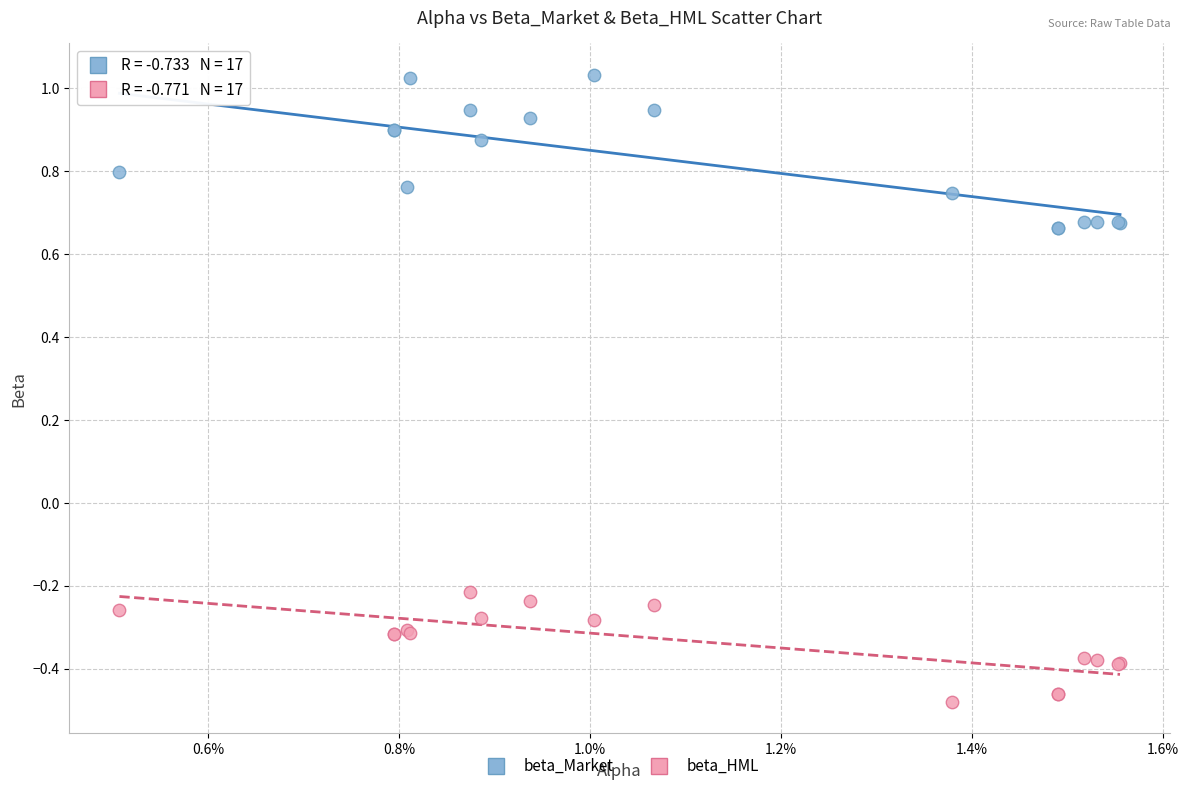

Which series has the widest spread of Y values?

beta_Market